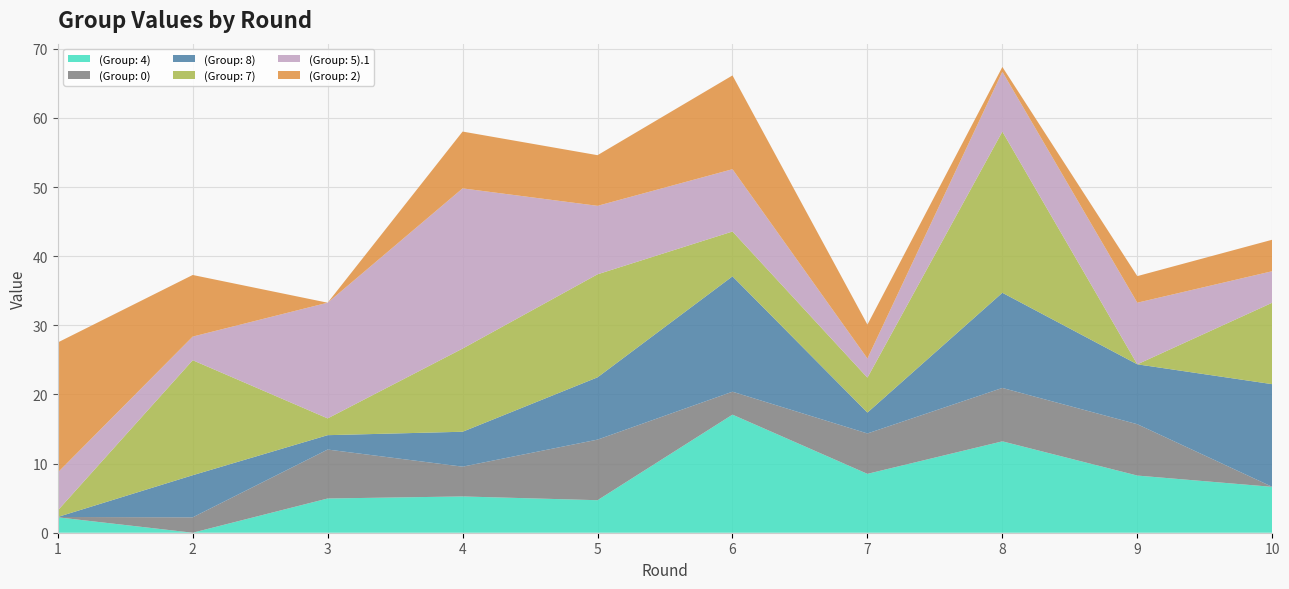

Reading left to right, list all the values displayed in this chart.

(Group: 4): 2.2	0.0	5.0	5.2	4.7	17.1	8.5	13.2	8.3	6.6
(Group: 0): 0.0	2.2	7.1	4.3	8.8	3.3	5.8	7.7	7.4	0.0
(Group: 8): 0.0	6.1	2.1	5.0	9.0	16.7	3.0	13.8	8.7	14.9
(Group: 7): 0.9	16.6	2.4	12.0	14.9	6.5	5.0	23.3	0.0	11.8
(Group: 5).1: 5.5	3.4	16.7	23.2	9.9	9.0	2.8	8.7	8.9	4.6
(Group: 2): 18.8	8.9	0.0	8.2	7.3	13.6	4.9	0.7	3.8	4.6